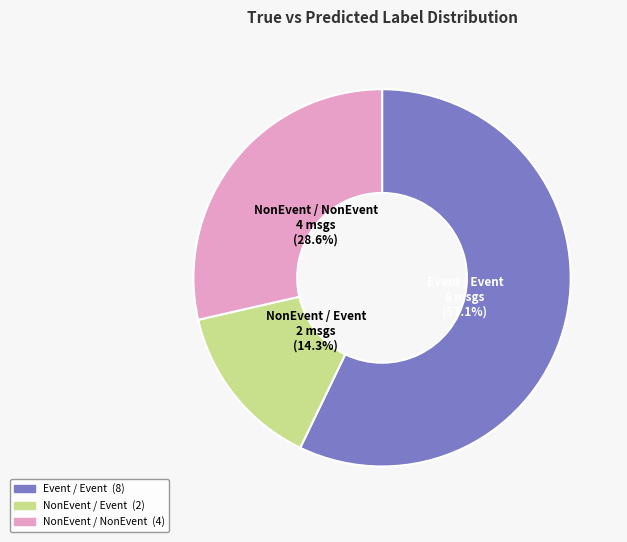

Is there any slice that represents more than half of the pie?

Yes